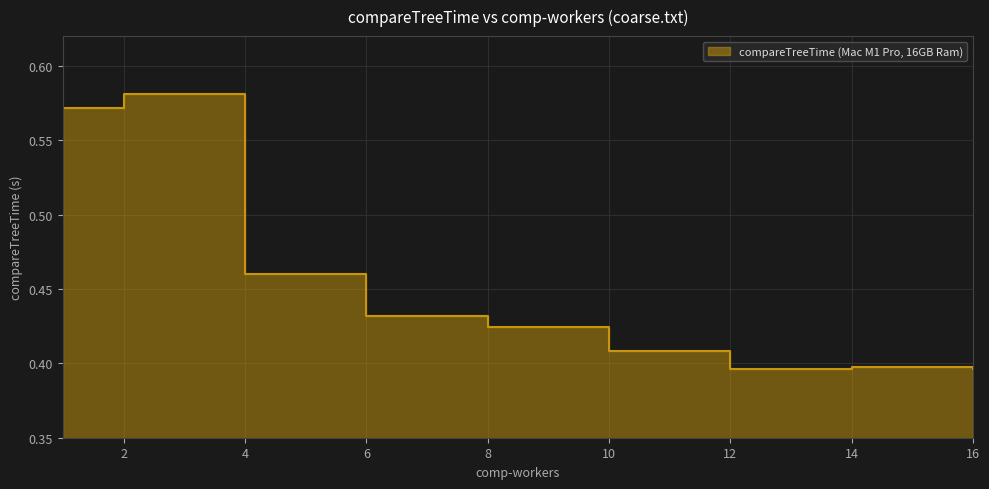

How many lines are shown in the chart?

1